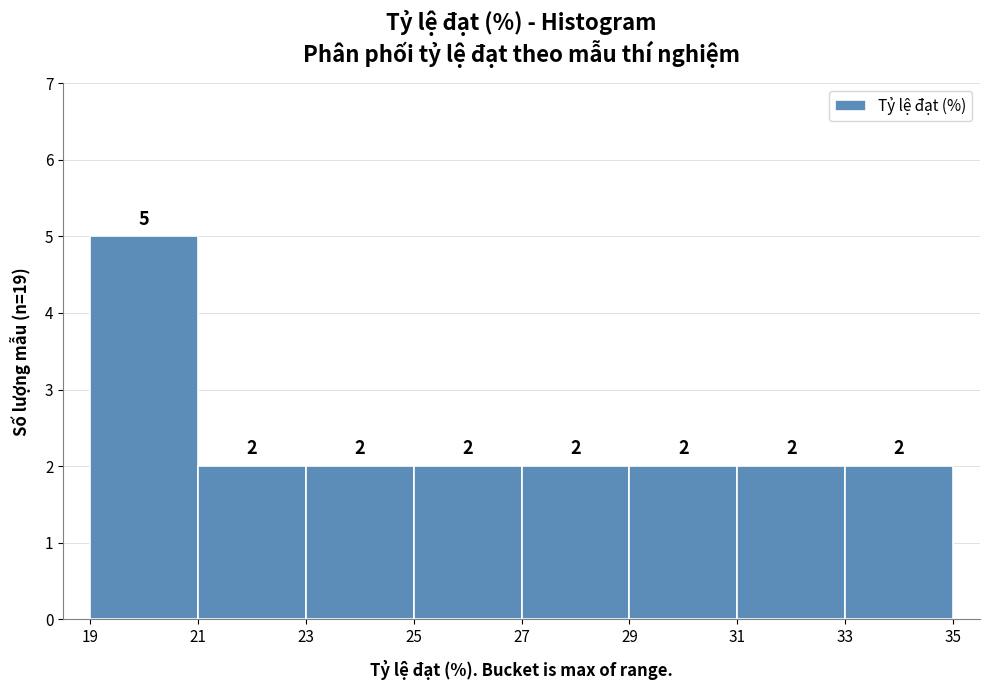

Reading left to right, list every bar in this chart as the range it spans on the x-axis followed by its height.

19 to 21: 5
21 to 23: 2
23 to 25: 2
25 to 27: 2
27 to 29: 2
29 to 31: 2
31 to 33: 2
33 to 35: 2